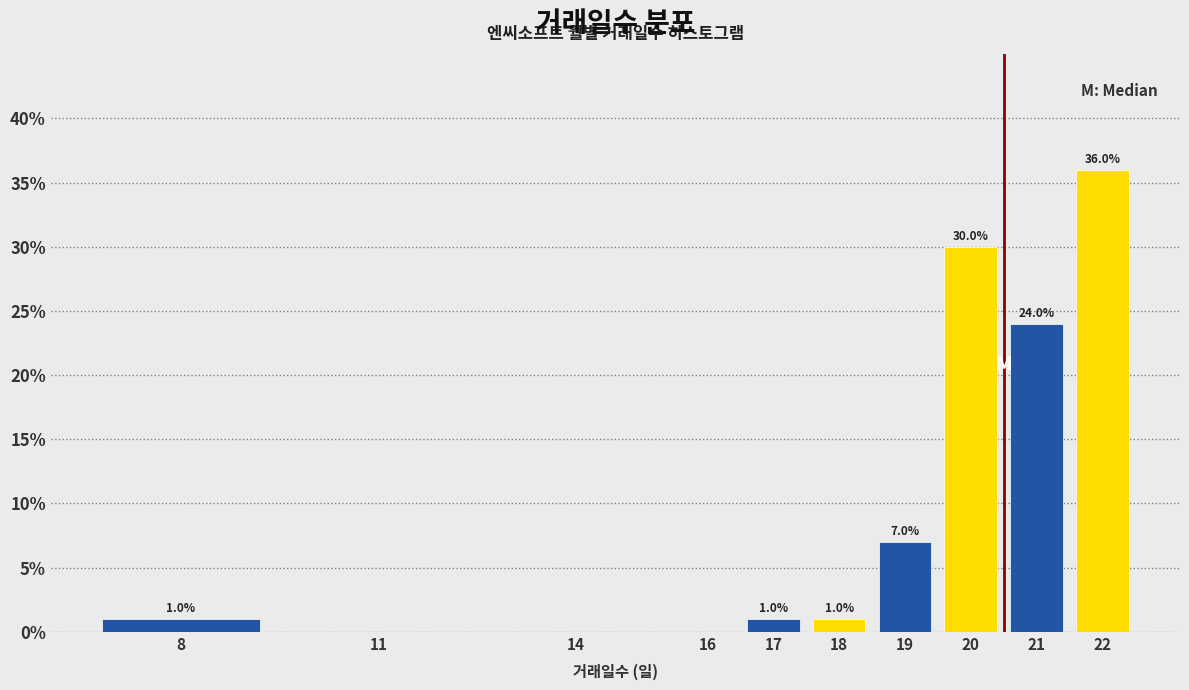

Reading left to right, what are all the values shown in this chart?

8=1.0	11=0.0	14=0.0	16=0.0	17=1.0	18=1.0	19=7.0	20=30.0	21=24.0	22=36.0